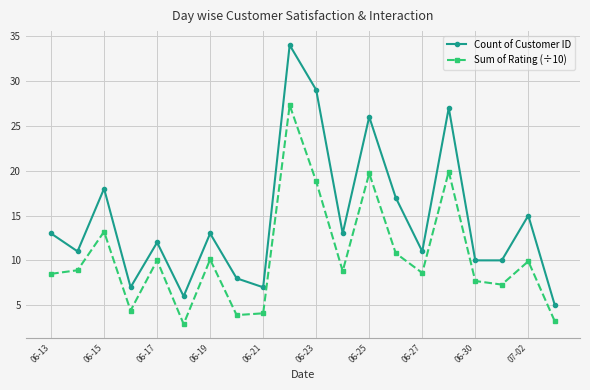

What is the minimum value shown in the chart?

2.9